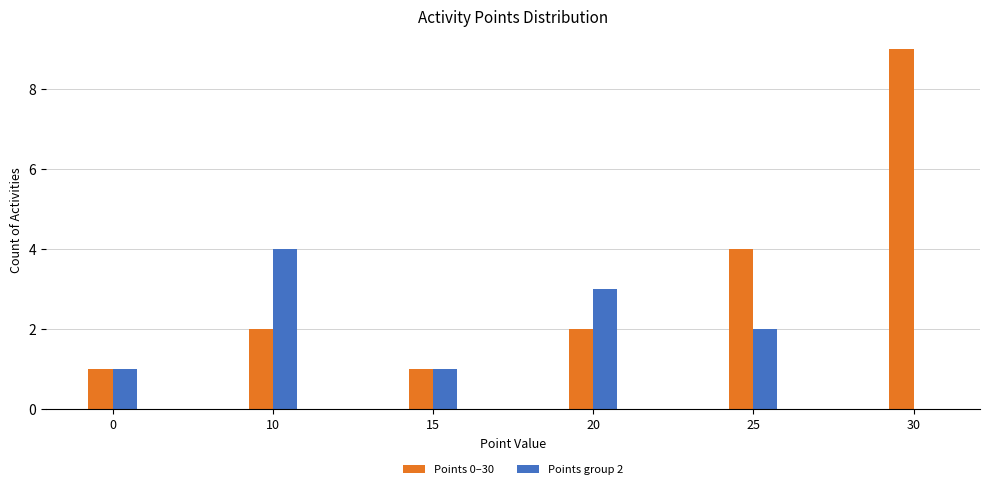

Count the number of categories in the chart.

6